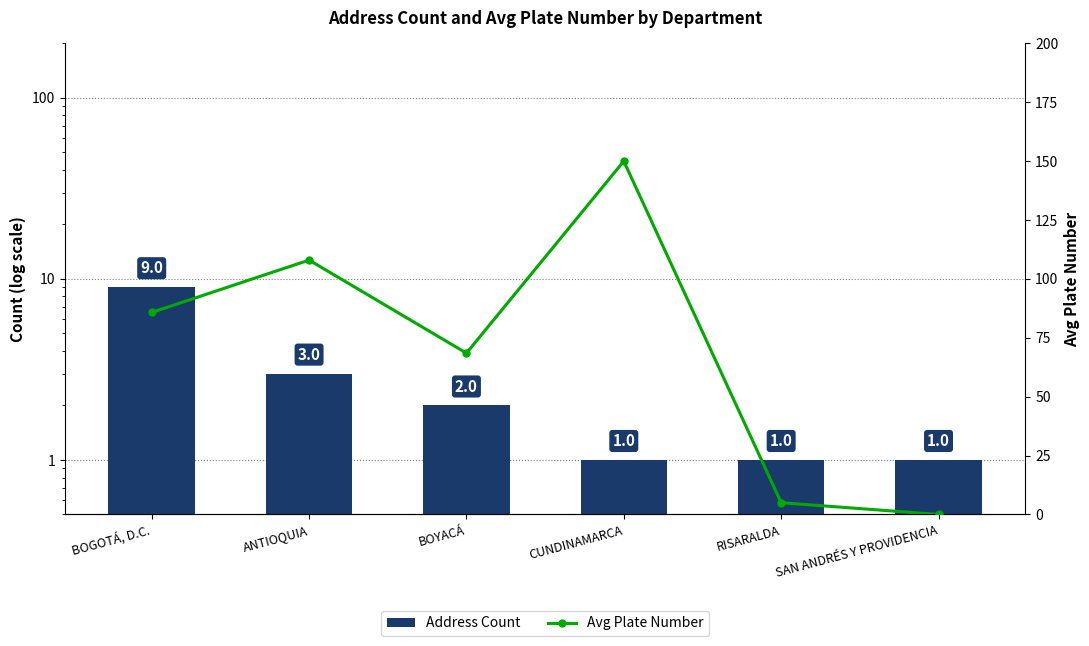

The value of Address Count at CUNDINAMARCA is 1.0. True or false?

True